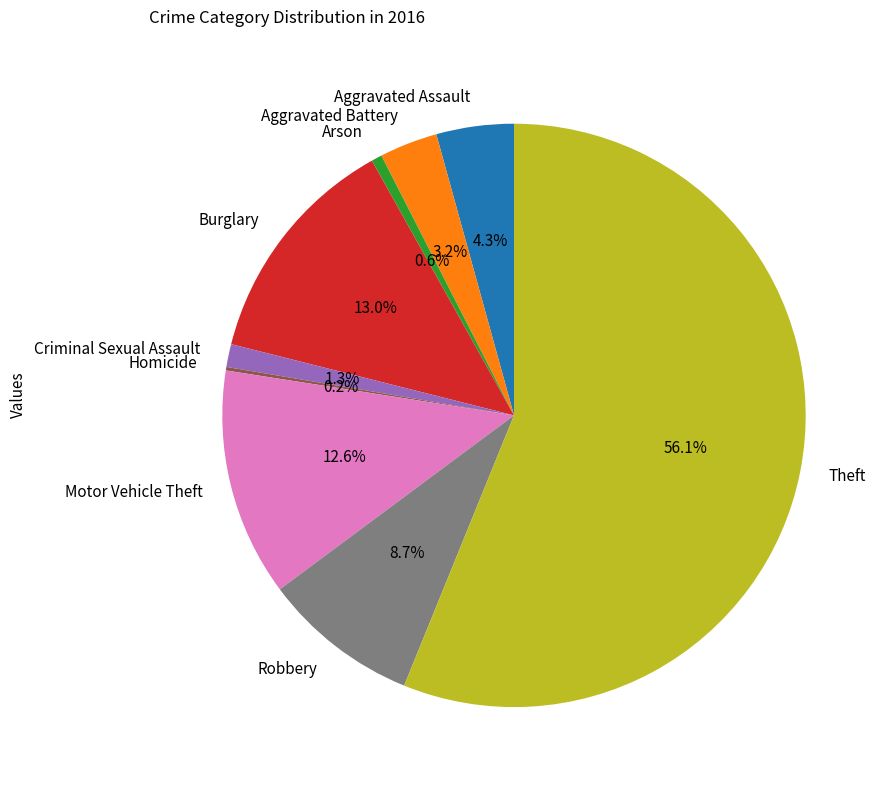

What percentage is NOT represented by Burglary?

87.0%